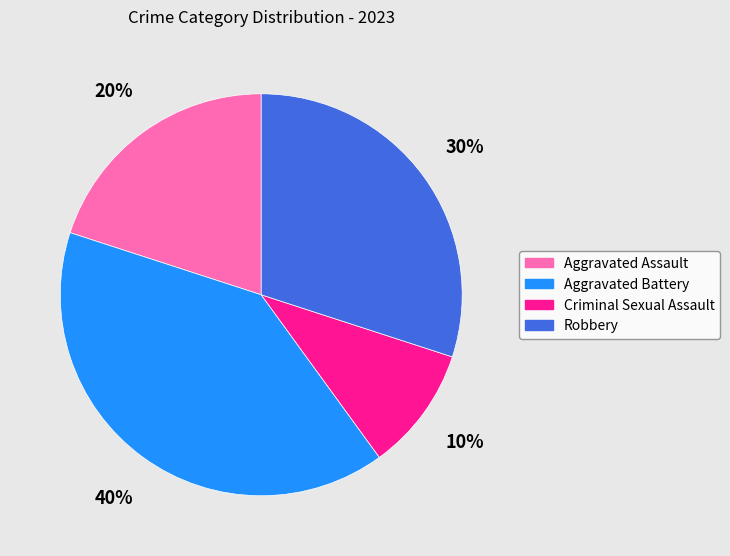

How many segments does this pie chart have?

4